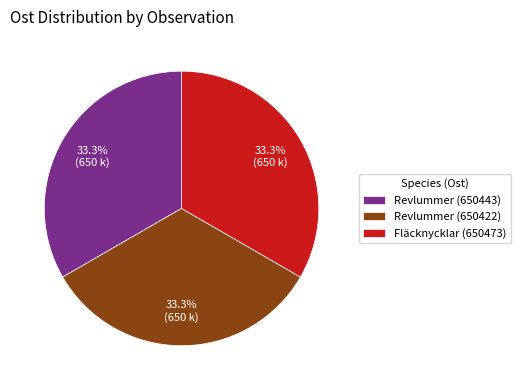

How many slices are in this pie chart?

3